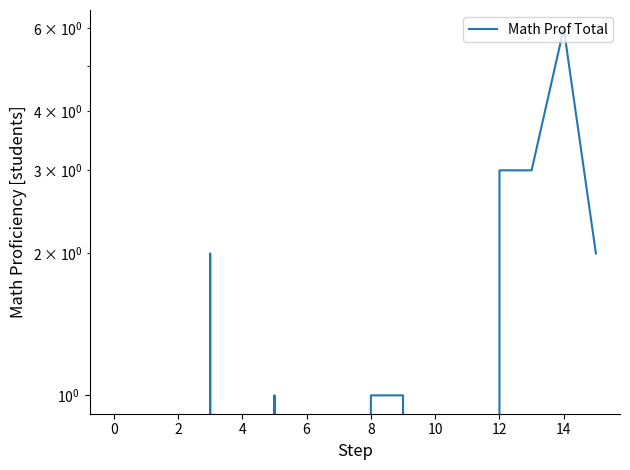

Does the chart display data point markers on the line(s)?

No